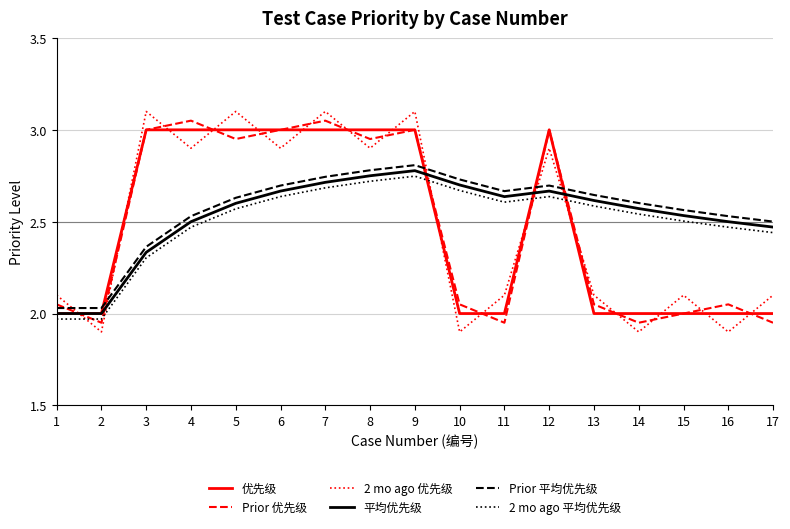

Where is the first local minimum for Prior 优先级?

2